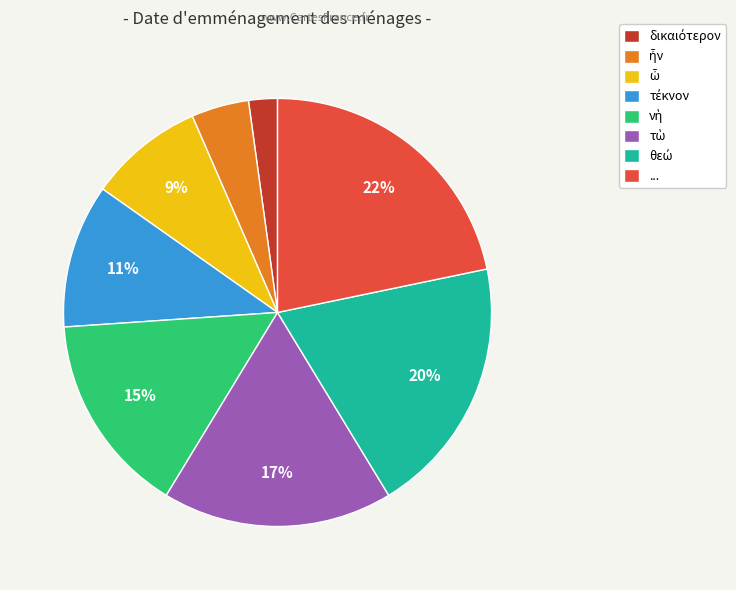

Is there any slice that represents more than half of the pie?

No